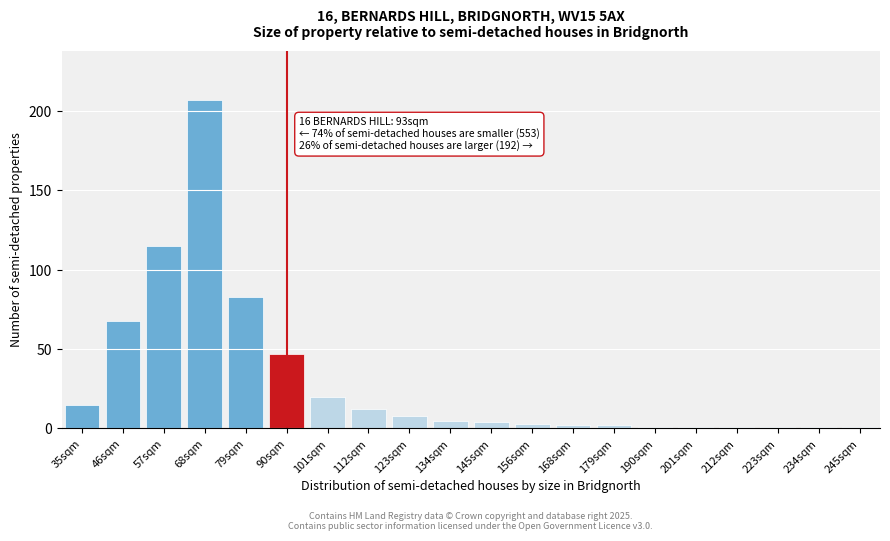

Reading right to left, transcribe all the data shown in this chart.

1	1	1	1	1	1	2	2	3	4	5	8	12	20	47	83	207	115	68	15